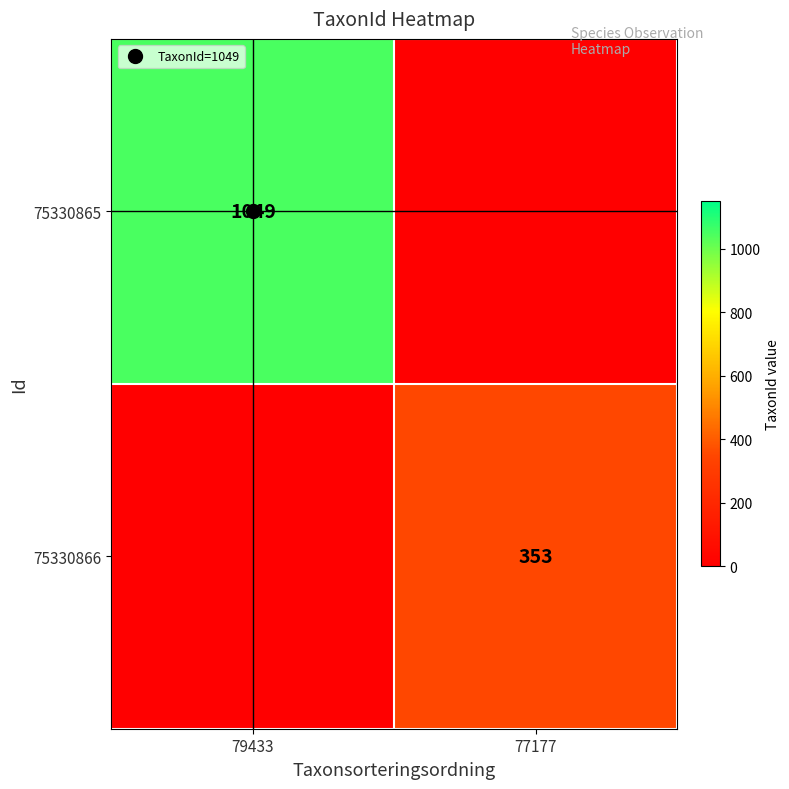

How many data points in 75330866 are less than 353?

1